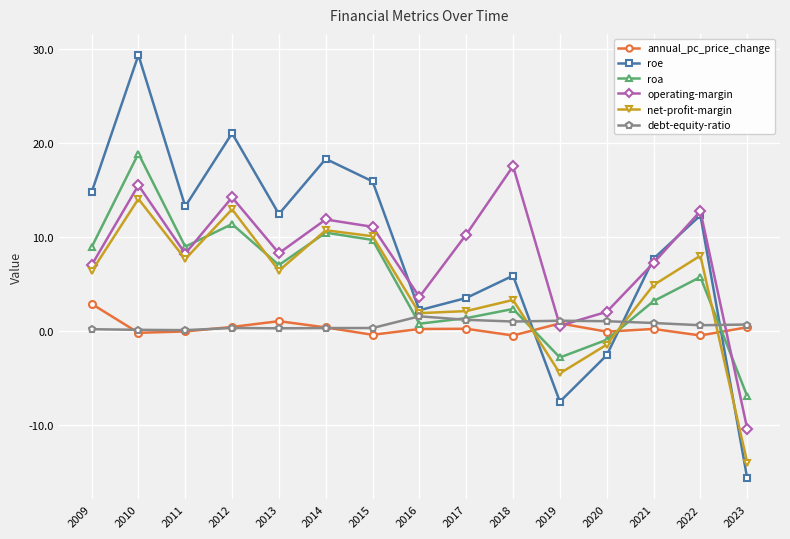

Is the value of roe at 2012 greater than the value of annual_pc_price_change at 2016?

Yes